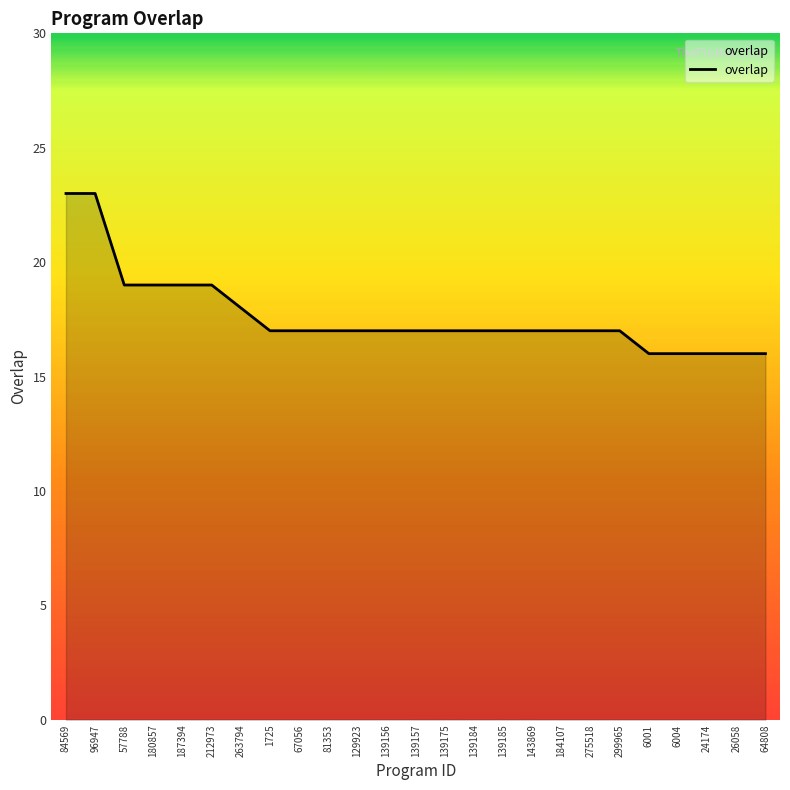

What position from the left is 129923?

11